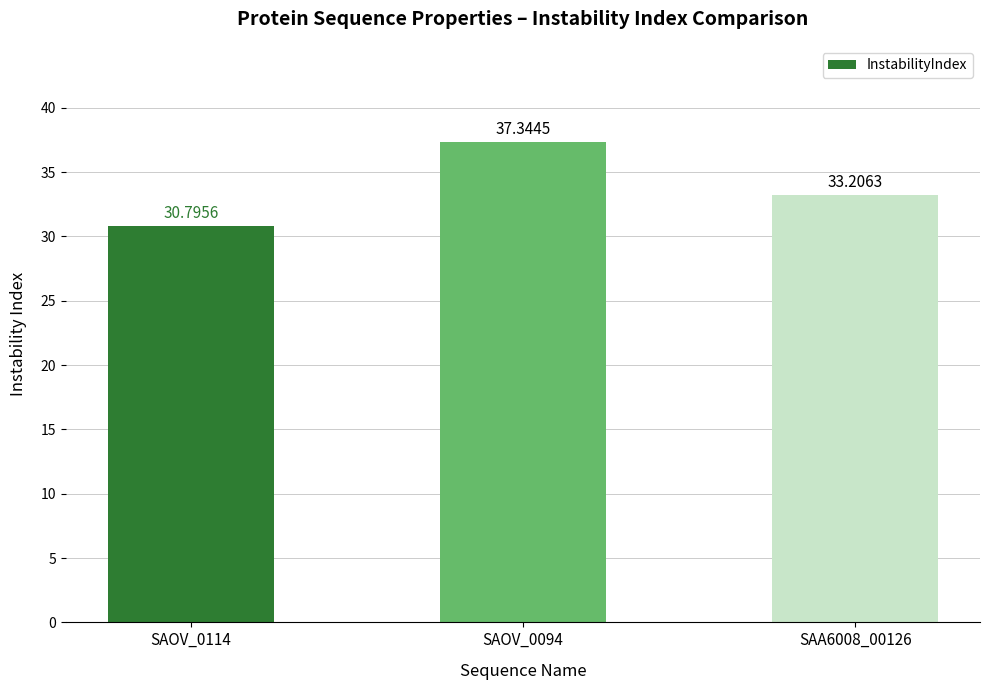

Reading right to left, list all the values displayed in this chart.

SAA6008_00126=33.2	SAOV_0094=37.3	SAOV_0114=30.8